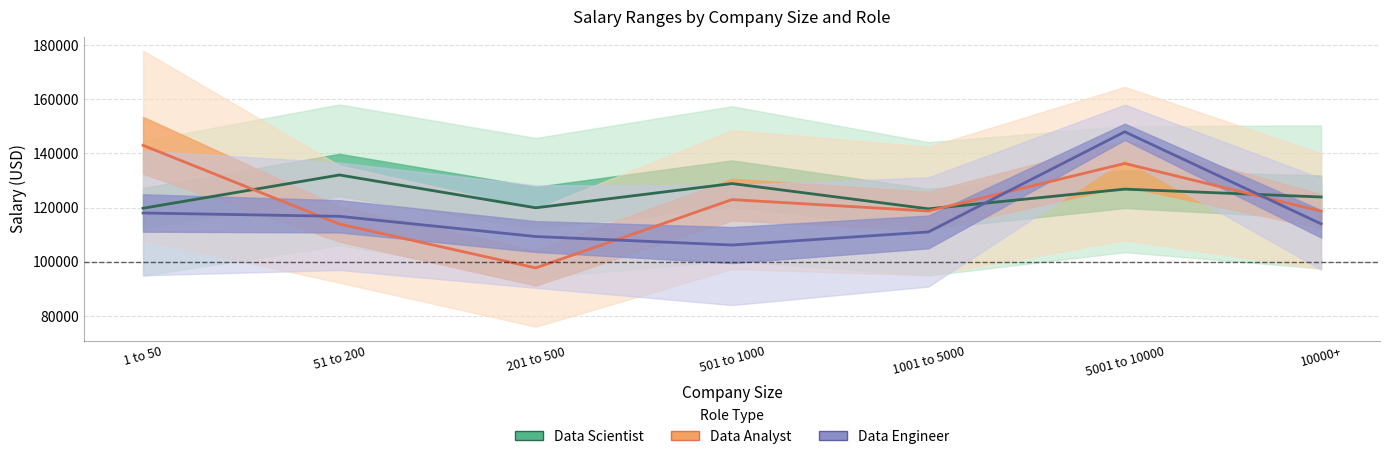

What is the value of the Data Engineer point at the 1st from the left?

118000.0